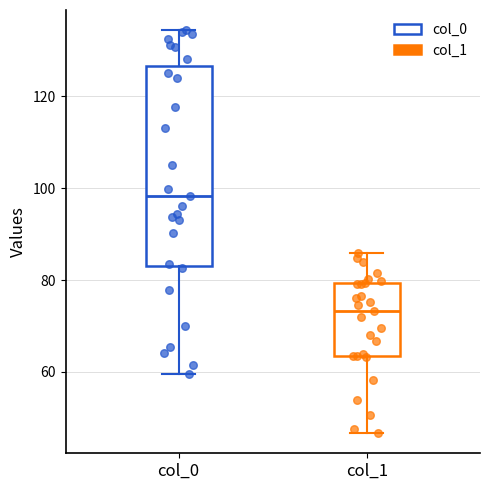

Where does the lower whisker of the box for col_0 end on the y-axis? The values are not printed on the chart, so give them approximately, as read against the axis.

60